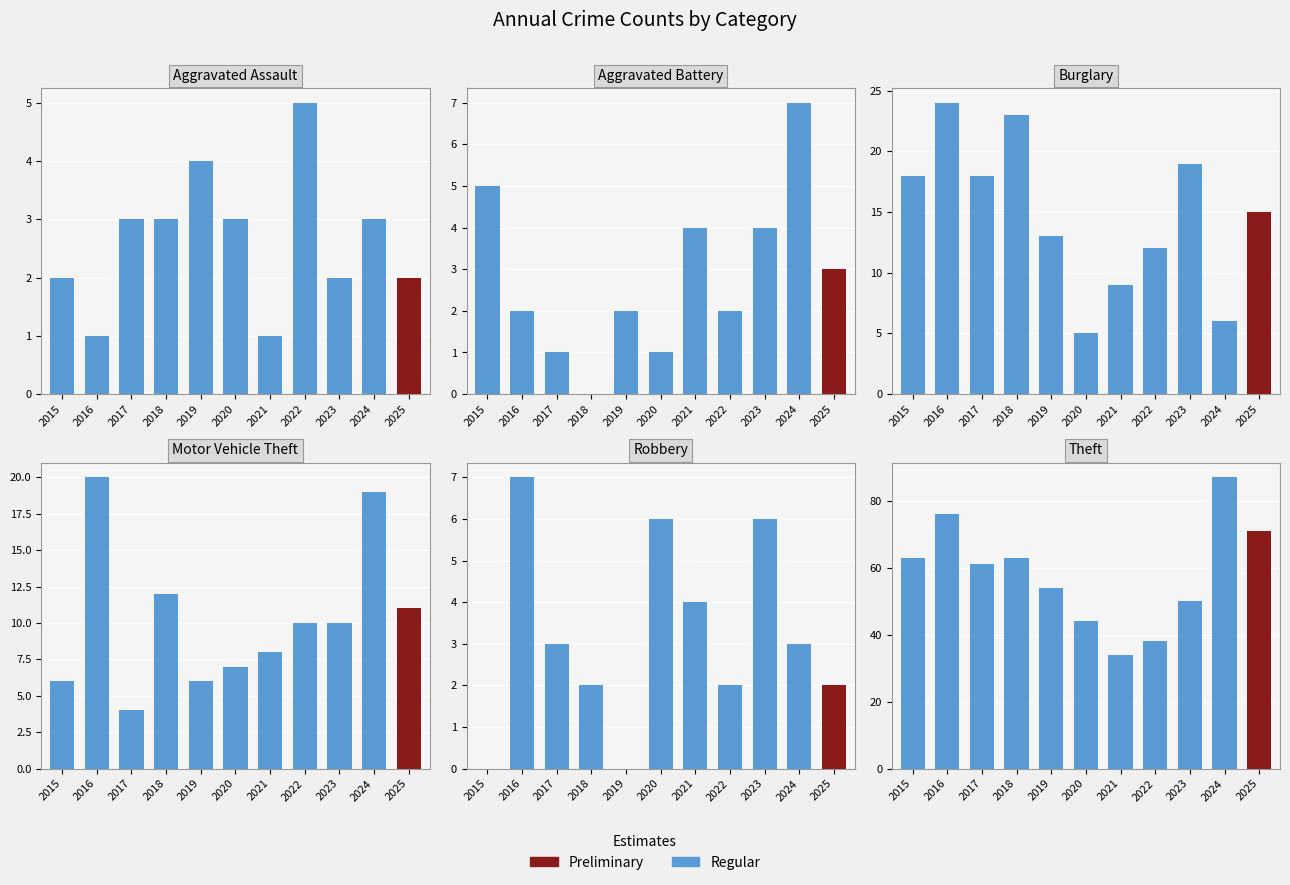

The value of Robbery at 2017 is 3. True or false?

True